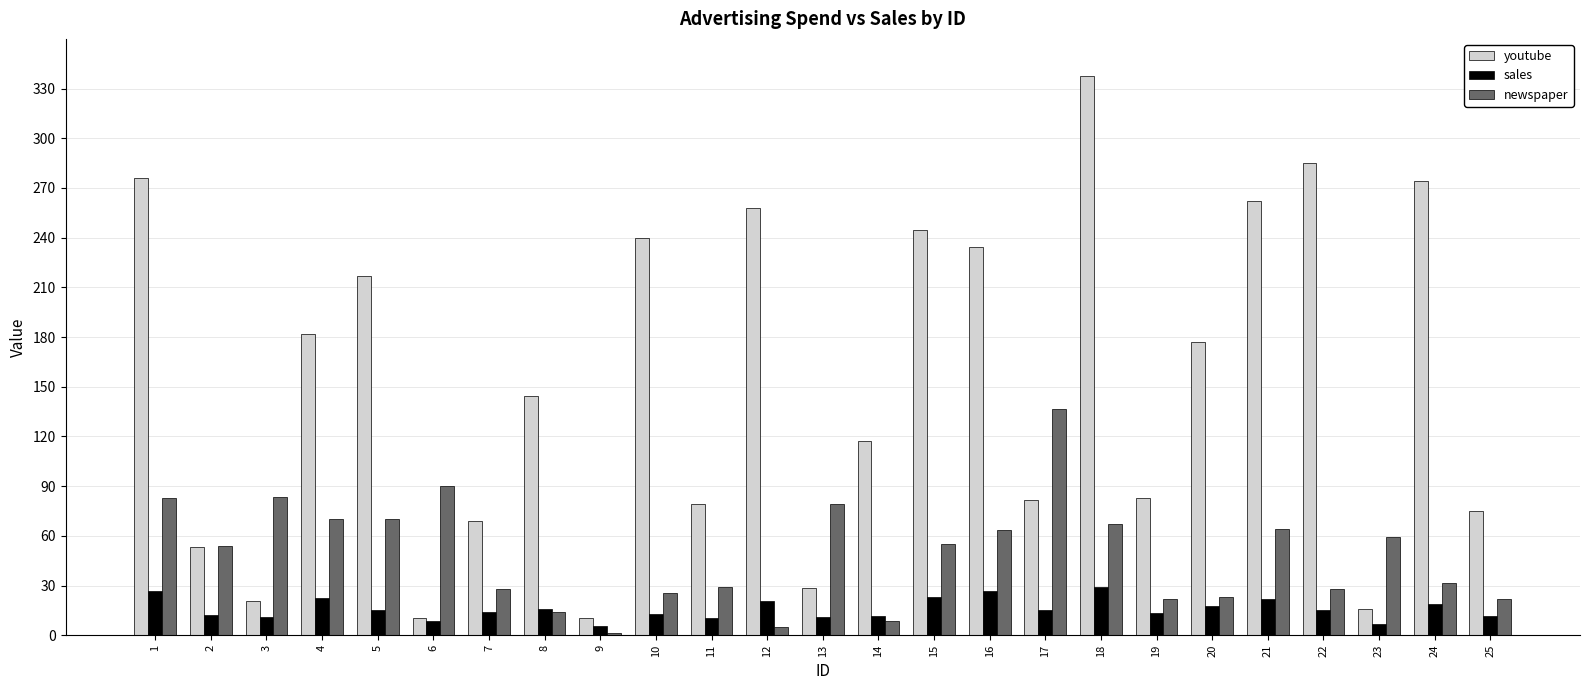

Where does the youtube series first go above 144?

1